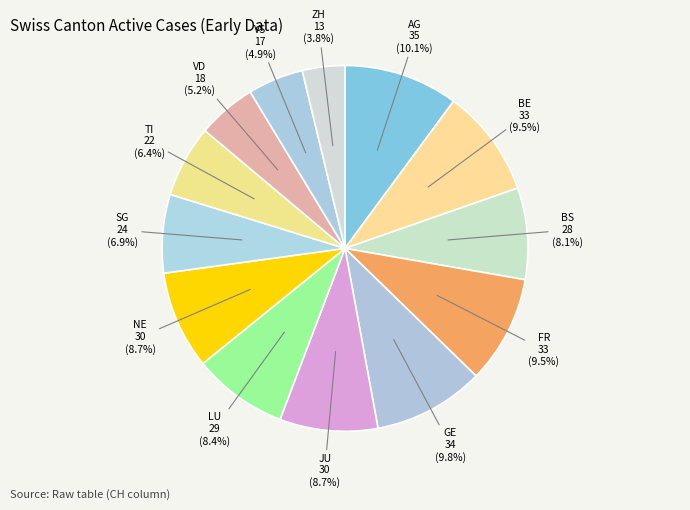

How many slices are in this pie chart?

13